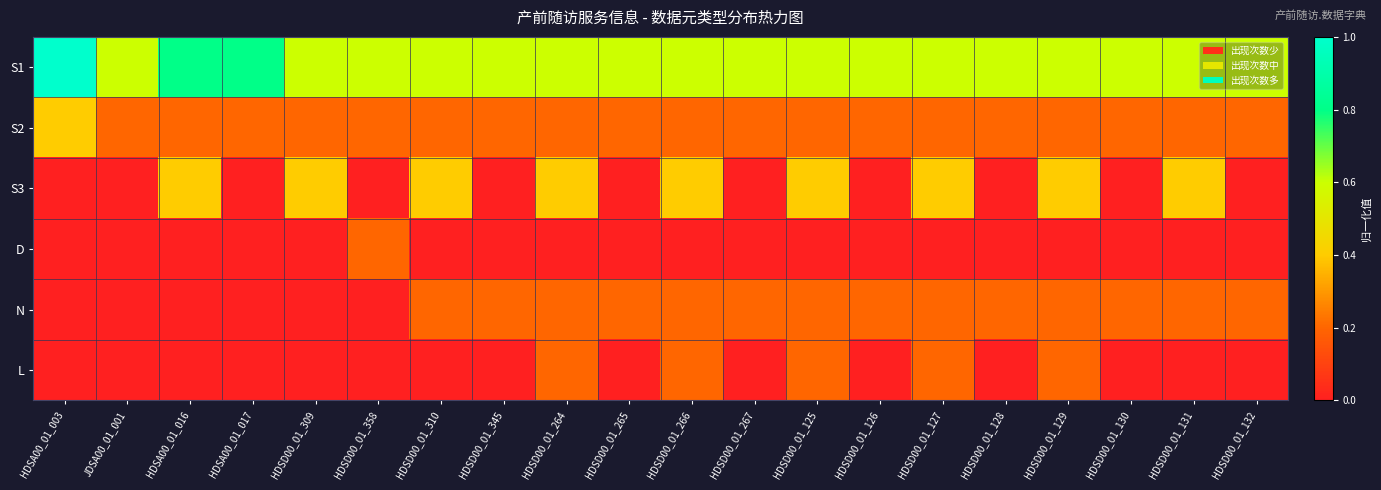

Reading left to right, what are all the values shown in this chart?

S1: HDSA00_01_003=1.0	JDSA00_01_001=0.6	HDSA00_01_016=0.8	HDSA00_01_017=0.8	HDSD00_01_309=0.6	HDSD00_01_358=0.6	HDSD00_01_310=0.6	HDSD00_01_345=0.6	HDSD00_01_264=0.6	HDSD00_01_265=0.6	HDSD00_01_266=0.6	HDSD00_01_267=0.6	HDSD00_01_125=0.6	HDSD00_01_126=0.6	HDSD00_01_127=0.6	HDSD00_01_128=0.6	HDSD00_01_129=0.6	HDSD00_01_130=0.6	HDSD00_01_131=0.6	HDSD00_01_132=0.6
S2: HDSA00_01_003=0.4	JDSA00_01_001=0.2	HDSA00_01_016=0.2	HDSA00_01_017=0.2	HDSD00_01_309=0.2	HDSD00_01_358=0.2	HDSD00_01_310=0.2	HDSD00_01_345=0.2	HDSD00_01_264=0.2	HDSD00_01_265=0.2	HDSD00_01_266=0.2	HDSD00_01_267=0.2	HDSD00_01_125=0.2	HDSD00_01_126=0.2	HDSD00_01_127=0.2	HDSD00_01_128=0.2	HDSD00_01_129=0.2	HDSD00_01_130=0.2	HDSD00_01_131=0.2	HDSD00_01_132=0.2
S3: HDSA00_01_003=0.0	JDSA00_01_001=0.0	HDSA00_01_016=0.4	HDSA00_01_017=0.0	HDSD00_01_309=0.4	HDSD00_01_358=0.0	HDSD00_01_310=0.4	HDSD00_01_345=0.0	HDSD00_01_264=0.4	HDSD00_01_265=0.0	HDSD00_01_266=0.4	HDSD00_01_267=0.0	HDSD00_01_125=0.4	HDSD00_01_126=0.0	HDSD00_01_127=0.4	HDSD00_01_128=0.0	HDSD00_01_129=0.4	HDSD00_01_130=0.0	HDSD00_01_131=0.4	HDSD00_01_132=0.0
D: HDSA00_01_003=0.0	JDSA00_01_001=0.0	HDSA00_01_016=0.0	HDSA00_01_017=0.0	HDSD00_01_309=0.0	HDSD00_01_358=0.2	HDSD00_01_310=0.0	HDSD00_01_345=0.0	HDSD00_01_264=0.0	HDSD00_01_265=0.0	HDSD00_01_266=0.0	HDSD00_01_267=0.0	HDSD00_01_125=0.0	HDSD00_01_126=0.0	HDSD00_01_127=0.0	HDSD00_01_128=0.0	HDSD00_01_129=0.0	HDSD00_01_130=0.0	HDSD00_01_131=0.0	HDSD00_01_132=0.0
N: HDSA00_01_003=0.0	JDSA00_01_001=0.0	HDSA00_01_016=0.0	HDSA00_01_017=0.0	HDSD00_01_309=0.0	HDSD00_01_358=0.0	HDSD00_01_310=0.2	HDSD00_01_345=0.2	HDSD00_01_264=0.2	HDSD00_01_265=0.2	HDSD00_01_266=0.2	HDSD00_01_267=0.2	HDSD00_01_125=0.2	HDSD00_01_126=0.2	HDSD00_01_127=0.2	HDSD00_01_128=0.2	HDSD00_01_129=0.2	HDSD00_01_130=0.2	HDSD00_01_131=0.2	HDSD00_01_132=0.2
L: HDSA00_01_003=0.0	JDSA00_01_001=0.0	HDSA00_01_016=0.0	HDSA00_01_017=0.0	HDSD00_01_309=0.0	HDSD00_01_358=0.0	HDSD00_01_310=0.0	HDSD00_01_345=0.0	HDSD00_01_264=0.2	HDSD00_01_265=0.0	HDSD00_01_266=0.2	HDSD00_01_267=0.0	HDSD00_01_125=0.2	HDSD00_01_126=0.0	HDSD00_01_127=0.2	HDSD00_01_128=0.0	HDSD00_01_129=0.2	HDSD00_01_130=0.0	HDSD00_01_131=0.0	HDSD00_01_132=0.0